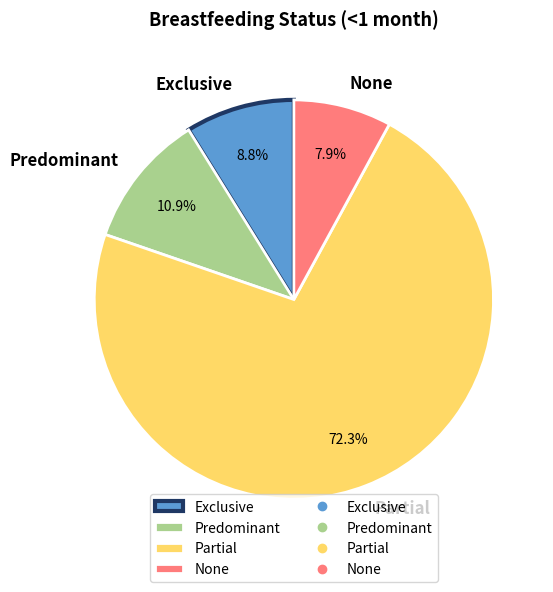

To the nearest percent, what percentage of the pie is Exclusive?

9%